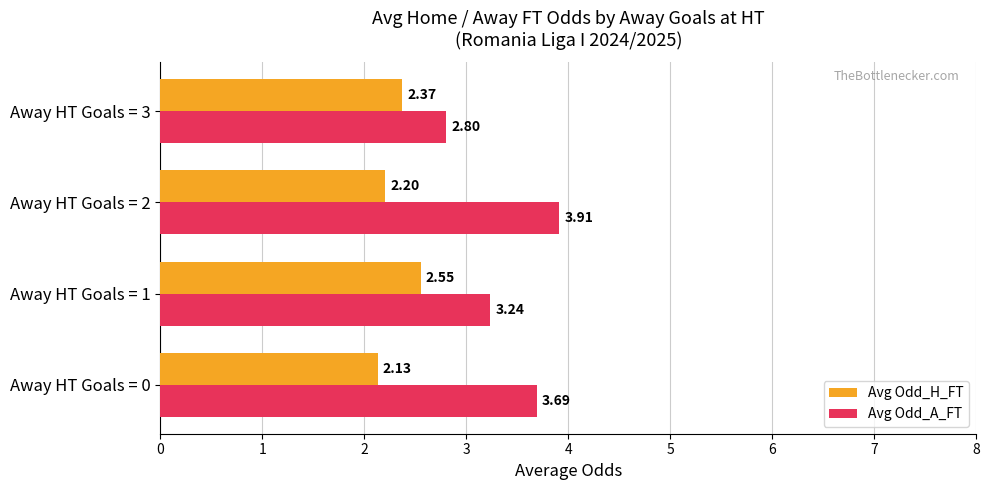

What is the difference between the maximum and minimum values in the Avg Odd_H_FT series?

0.4